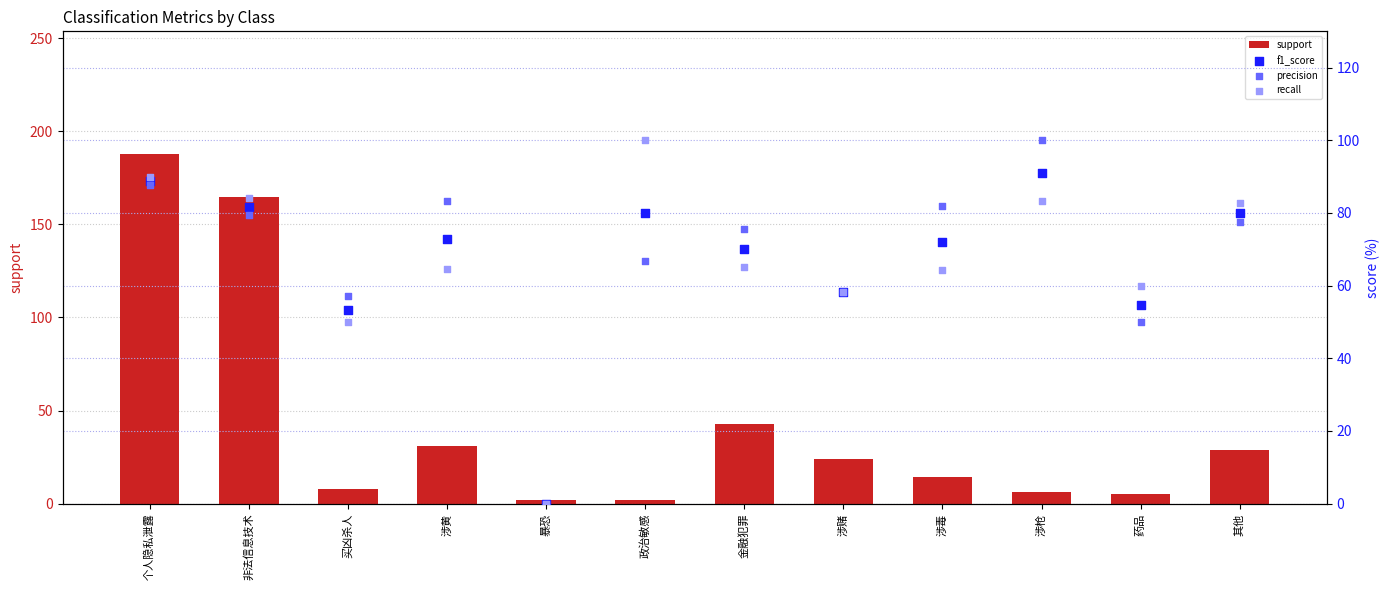

What is the total value across all series at 其他?

269.2